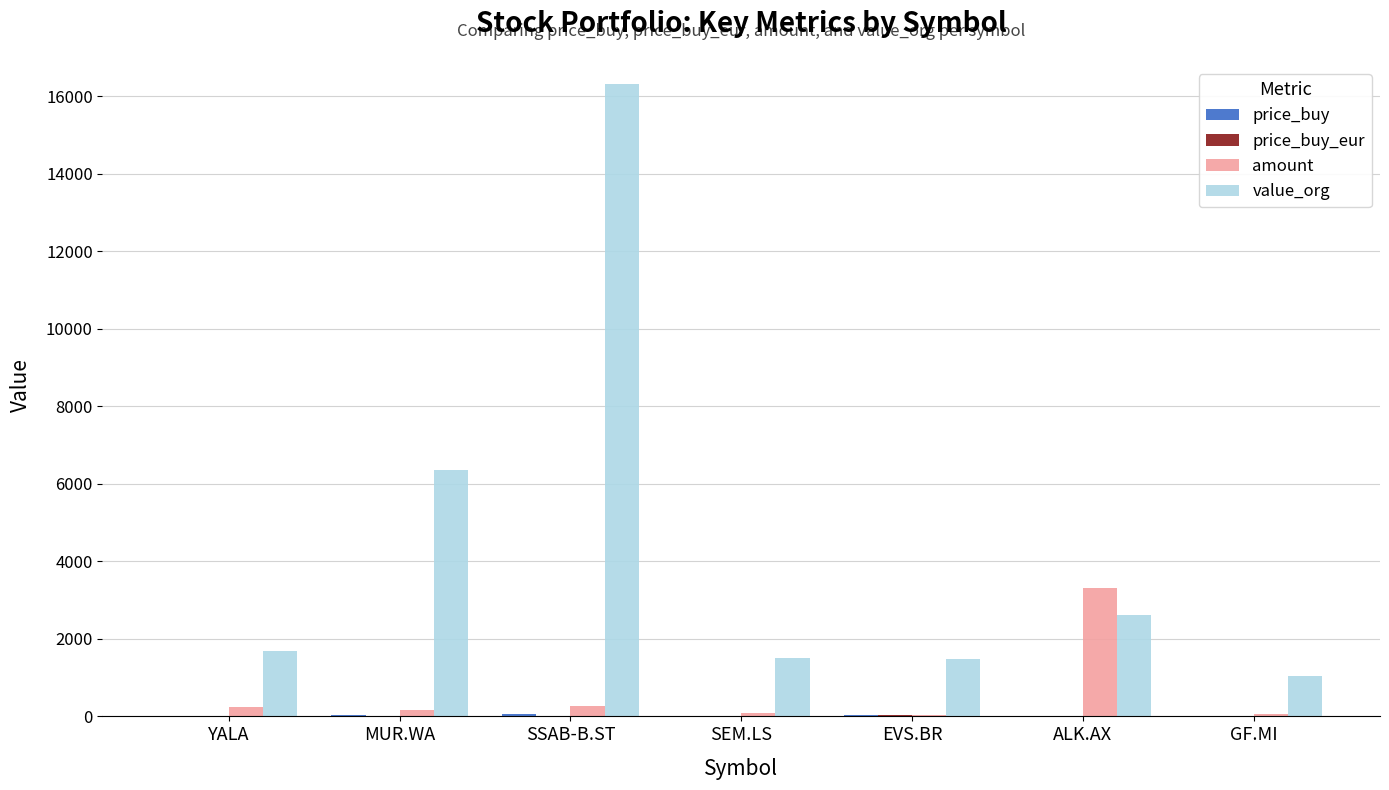

What is the sum of all value_org values?

30966.4